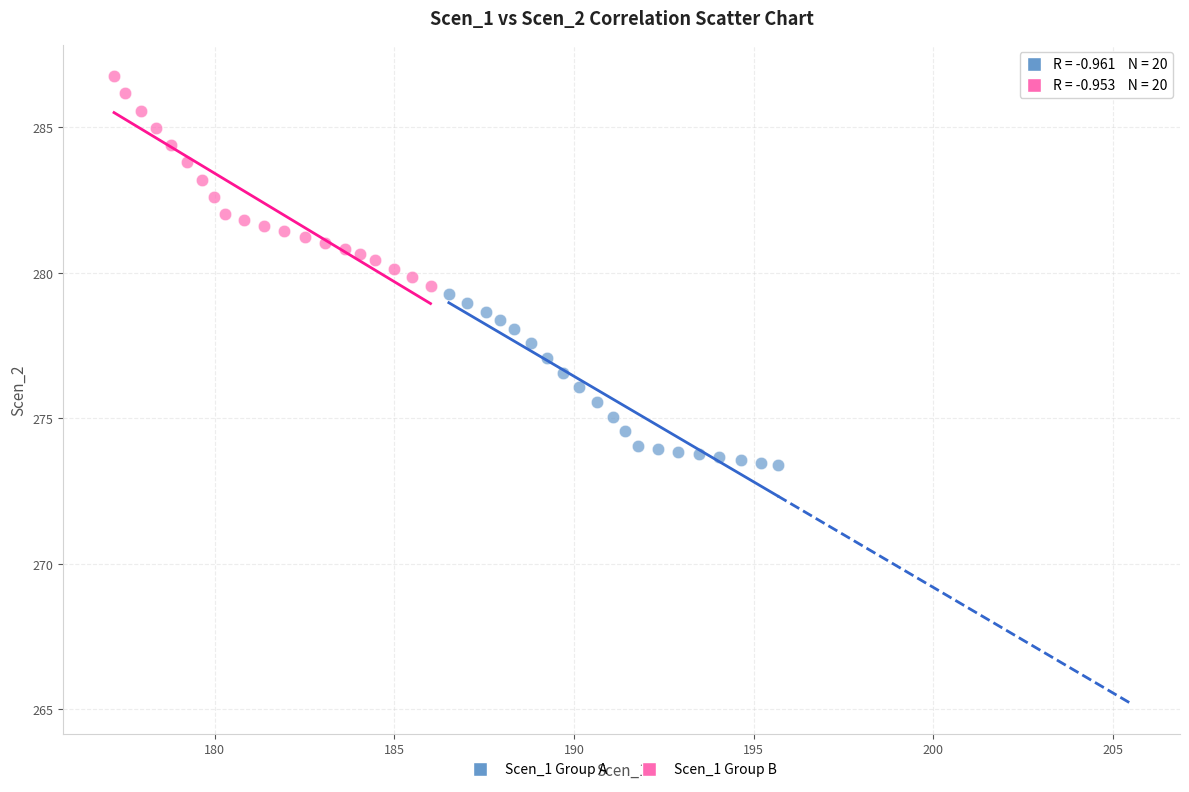

Which series contains the highest Y value?

Scen_1 Group B